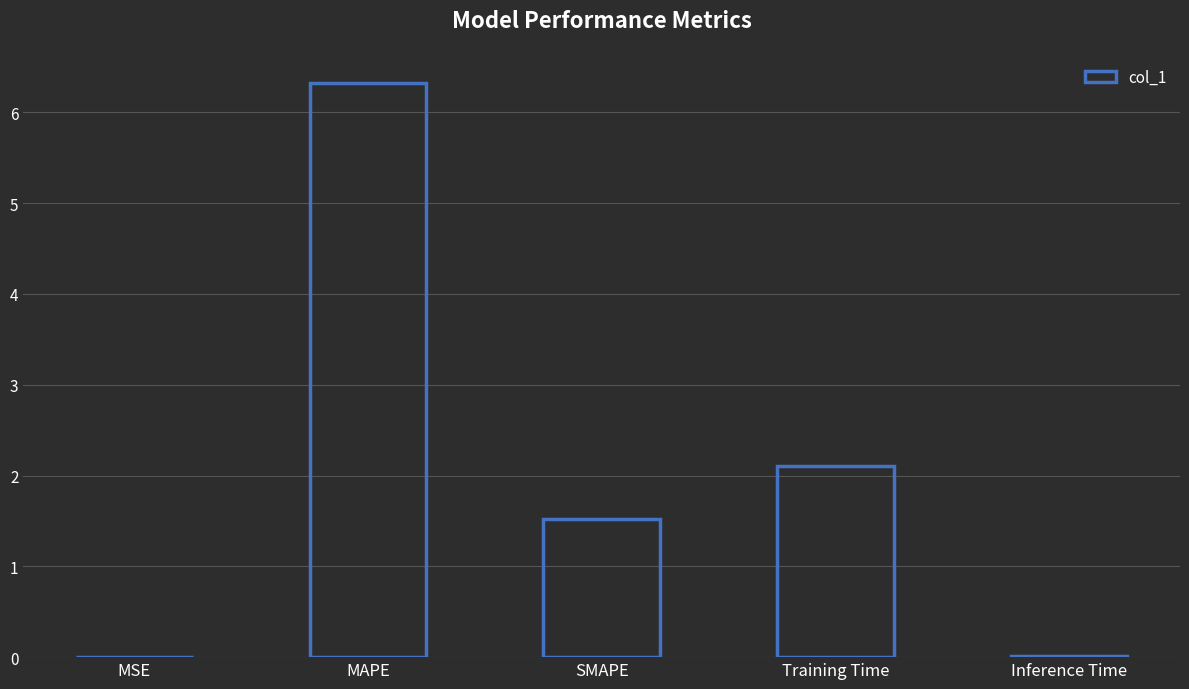

Between Training Time and MSE, which is larger?

Training Time